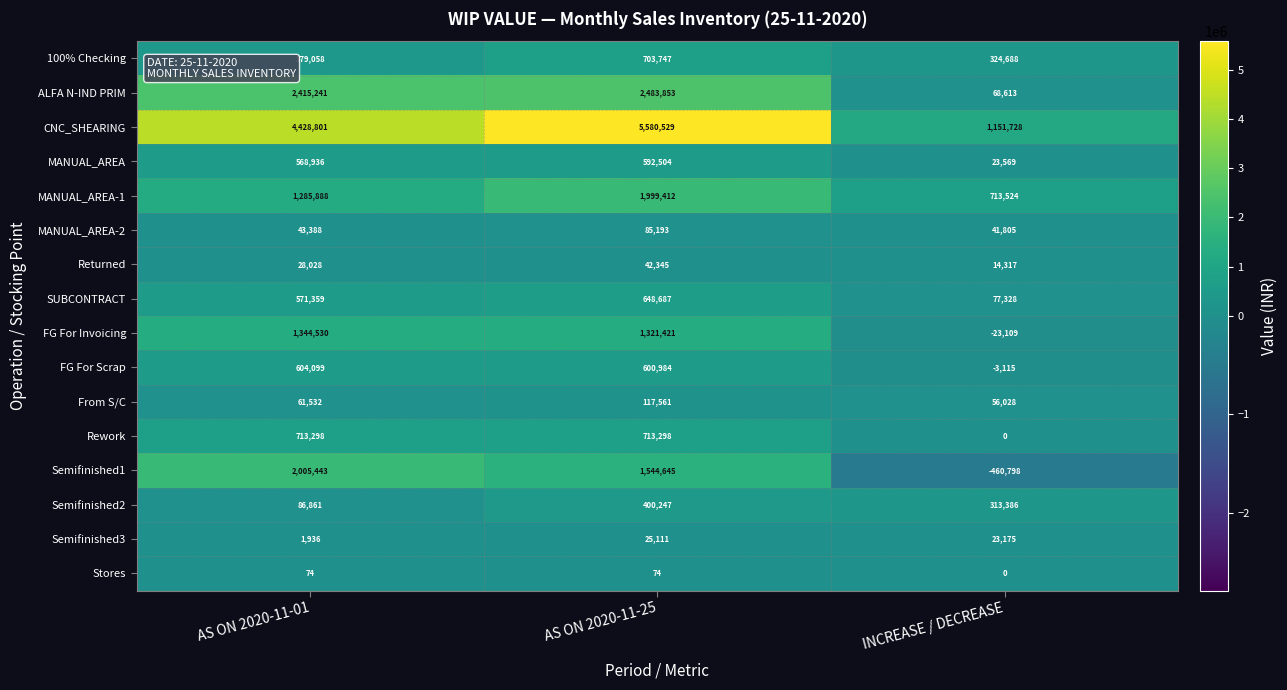

What is the difference between the FG For Invoicing values at INCREASE / DECREASE and AS ON 2020-11-25?

1344530